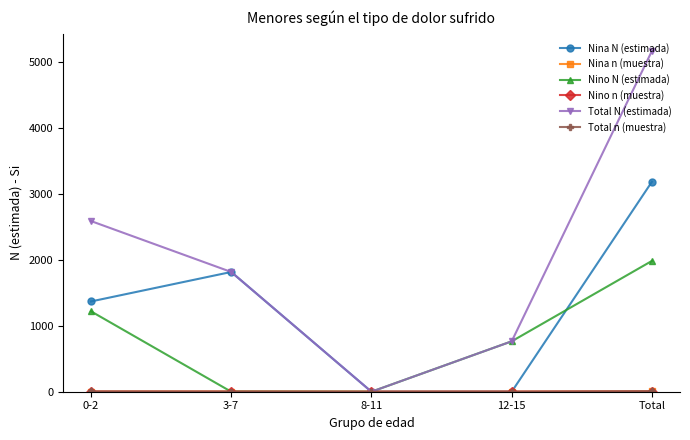

Count the Nino N (estimada) values in the range 0 to 1219.

4